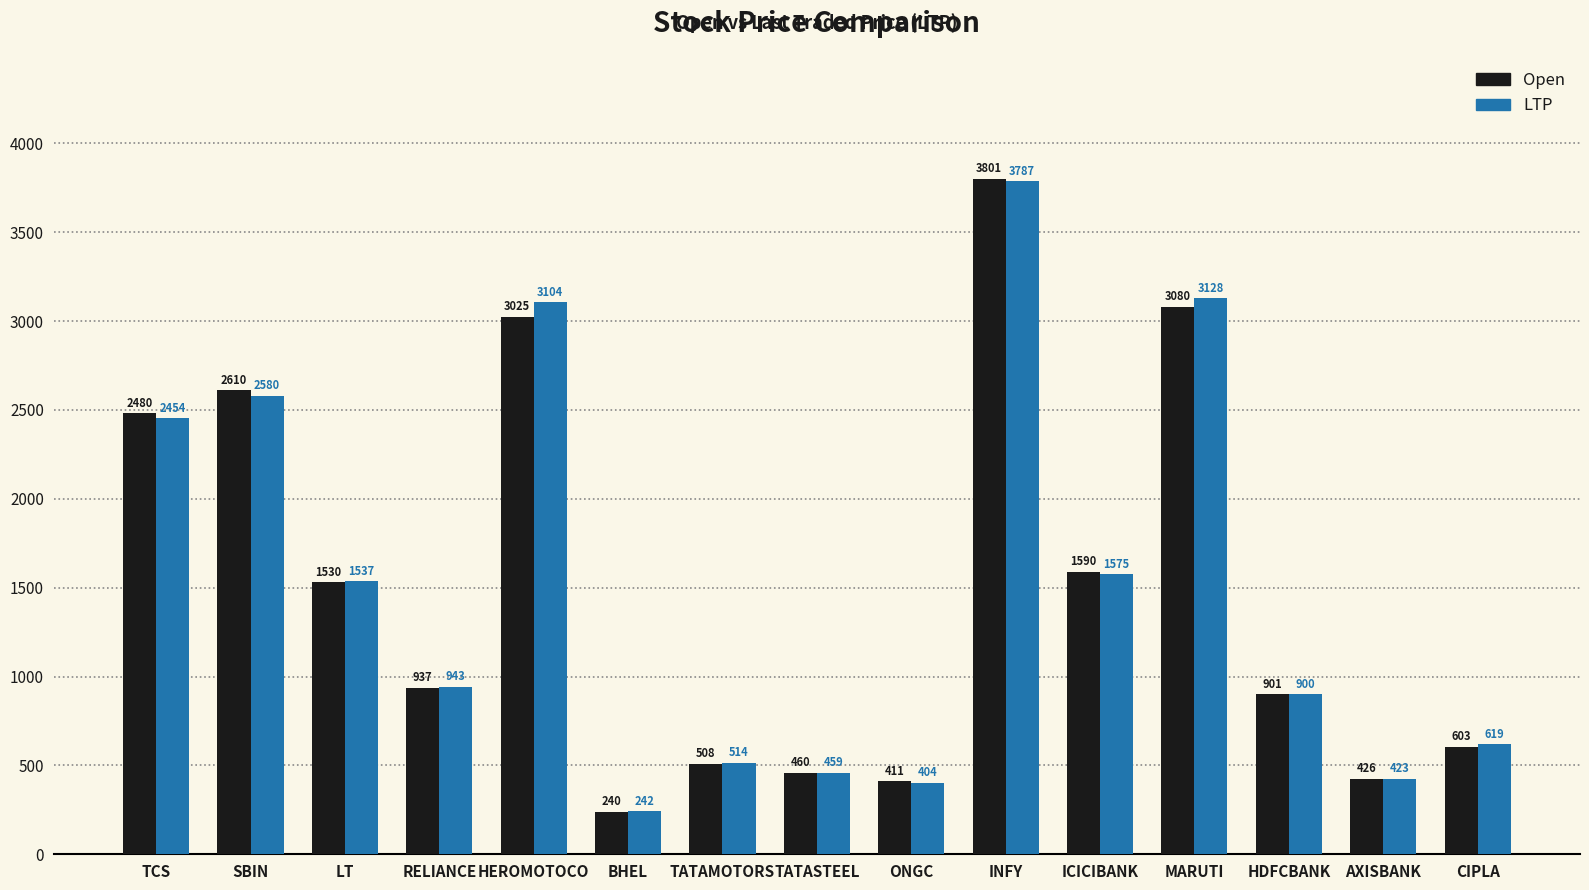

Which series has the largest range (max minus min)?

Open